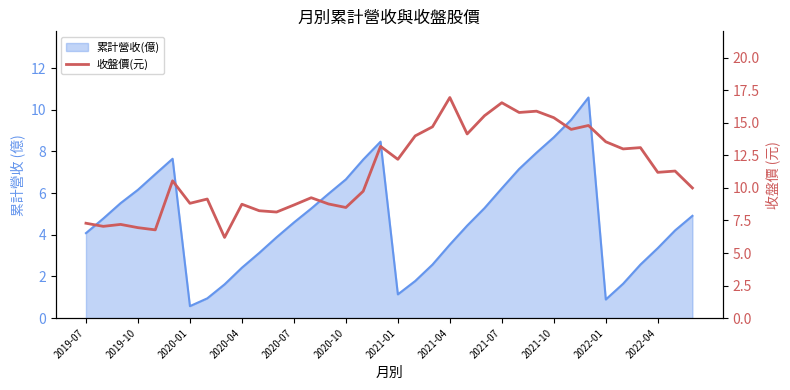

How many interior local peaks (higher than both neighbors) does the data have?

12